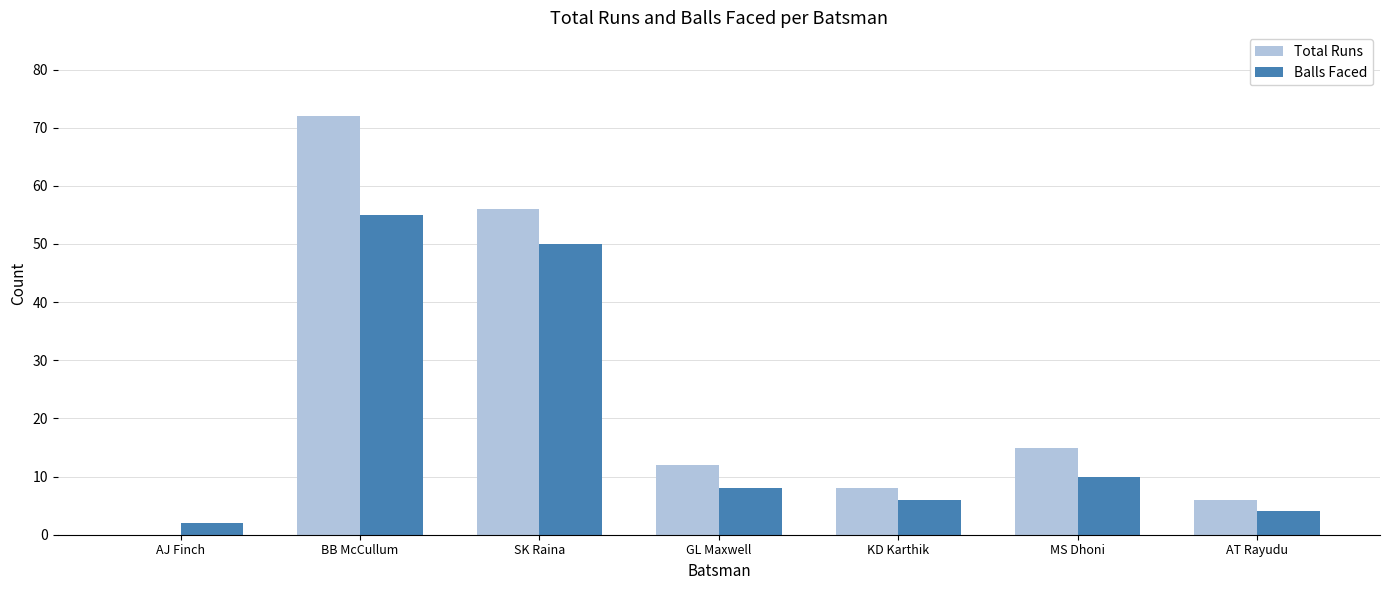

What value does the Balls Faced series have at MS Dhoni, to the nearest 10?

10